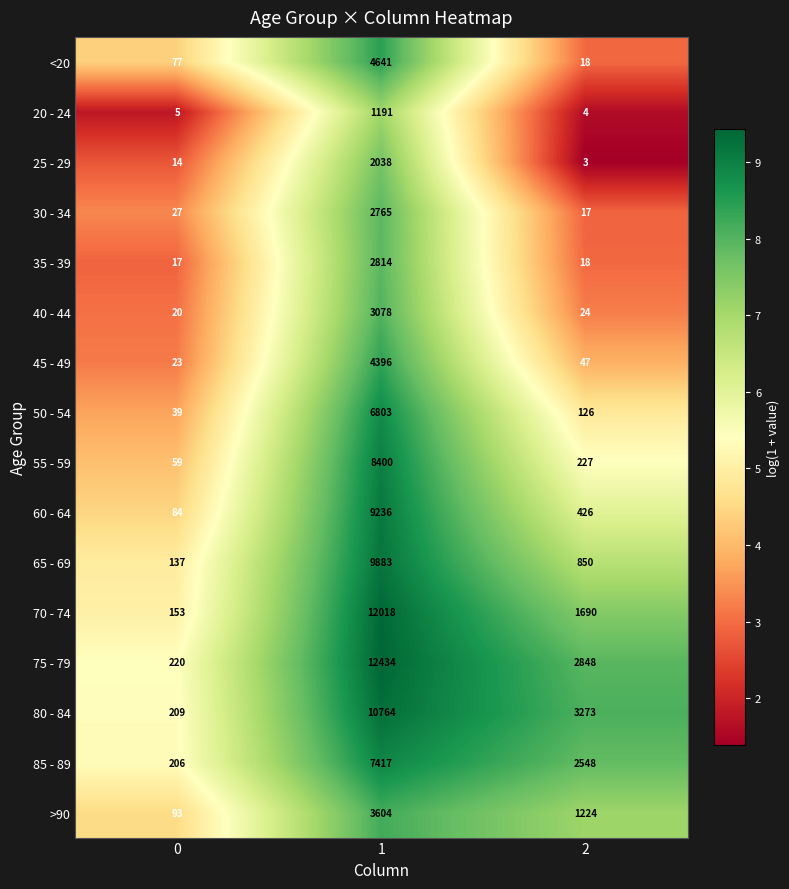

How many series are shown in this chart?

16